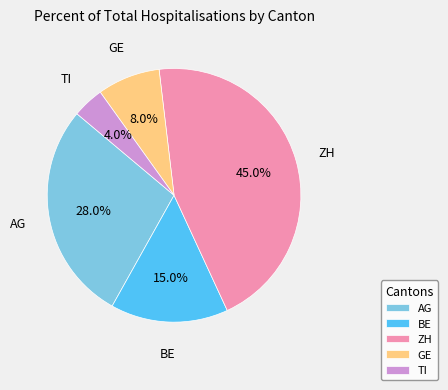

What percentage is NOT represented by BE?

85.0%